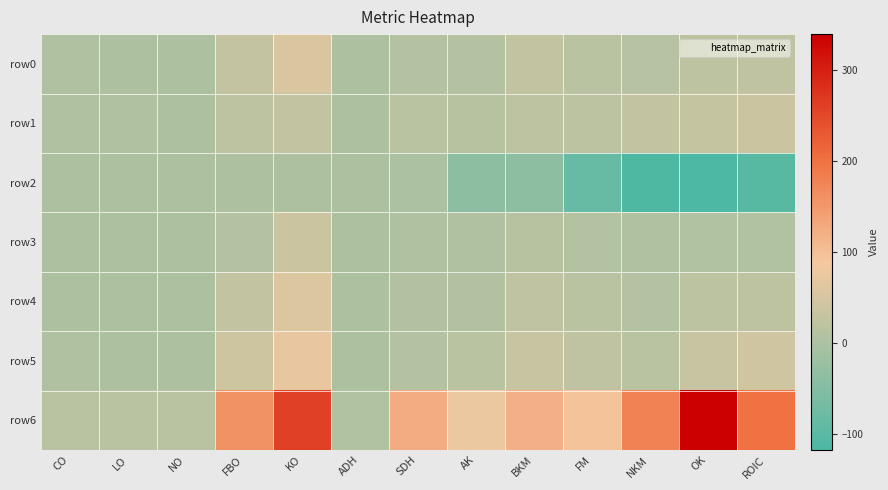

Which label corresponds to the largest value in the chart?

OK